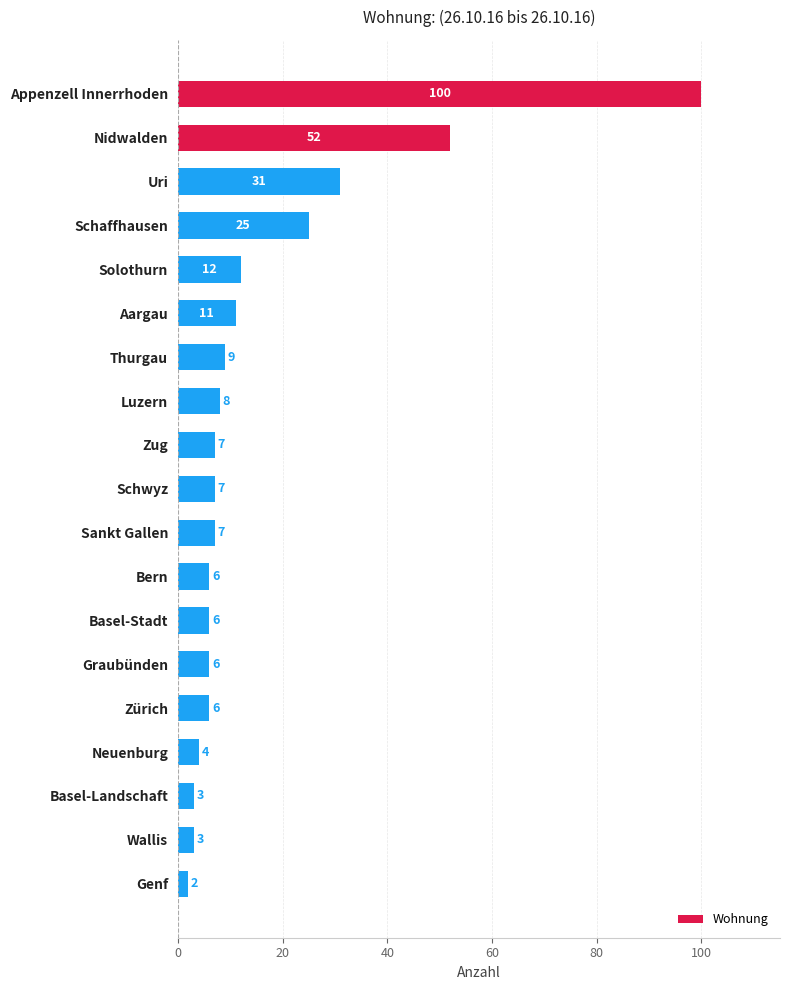

Is it true that the value at Appenzell Innerrhoden is 100?

True